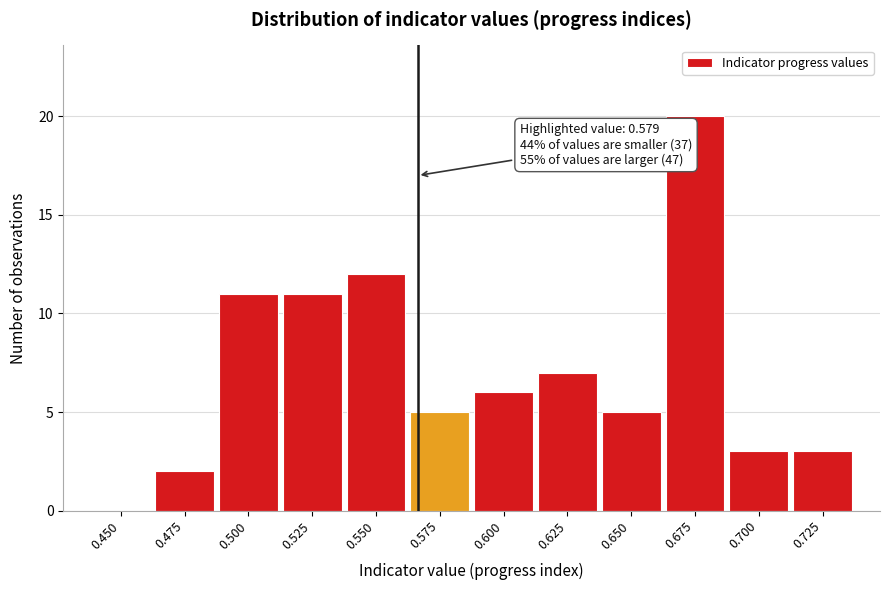

Reading left to right, what are all the values shown in this chart?

0.450=0	0.475=2	0.500=11	0.525=11	0.550=12	0.575=5	0.600=6	0.625=7	0.650=5	0.675=20	0.700=3	0.725=3